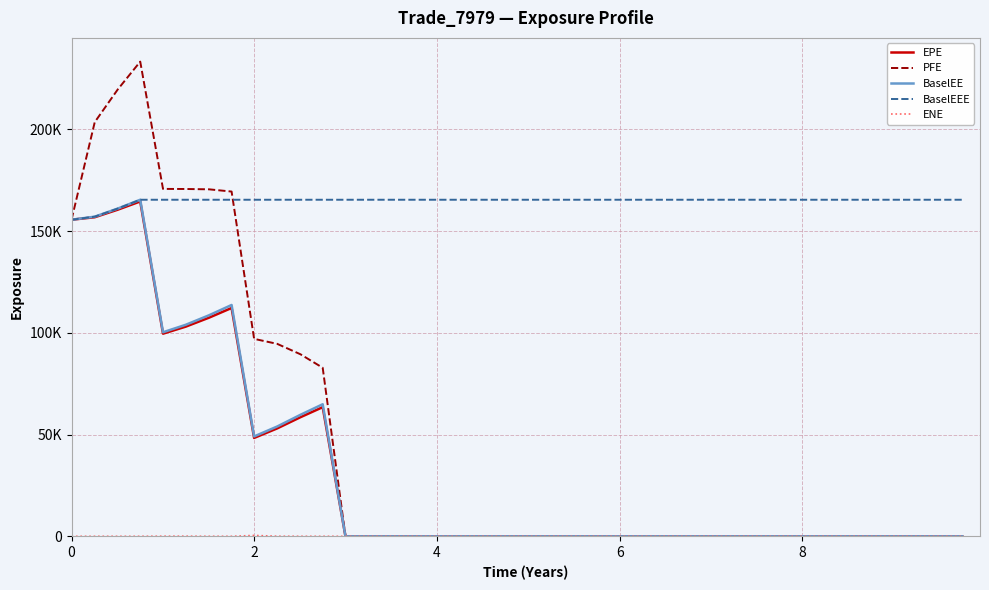

Does the chart display data point markers on the line(s)?

No